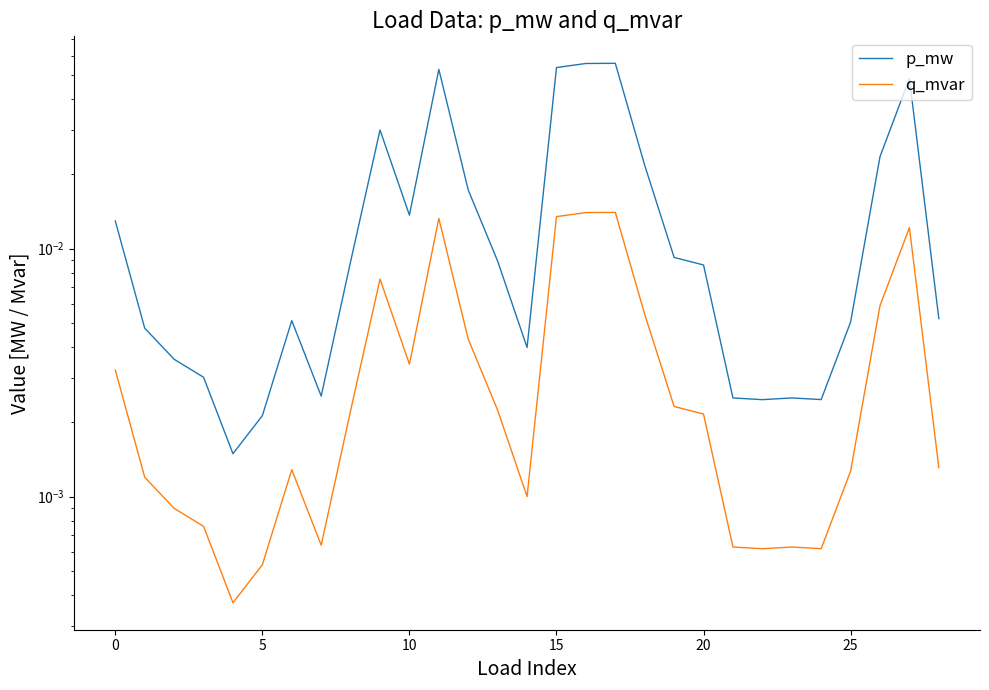

True or false: p_mw and q_mvar cross at least once.

False